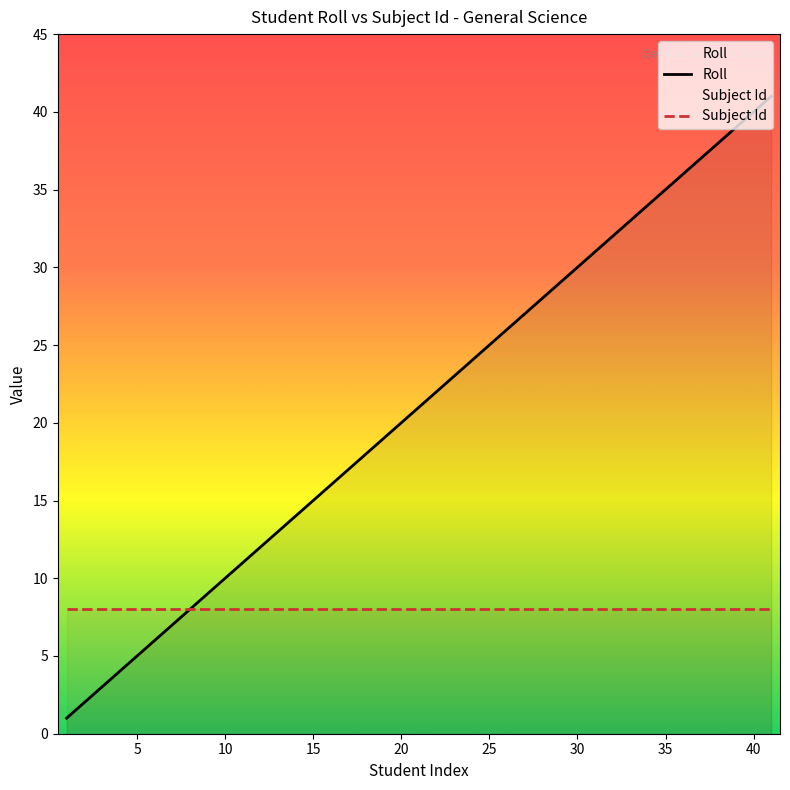

Which series has the largest range (max minus min)?

Roll